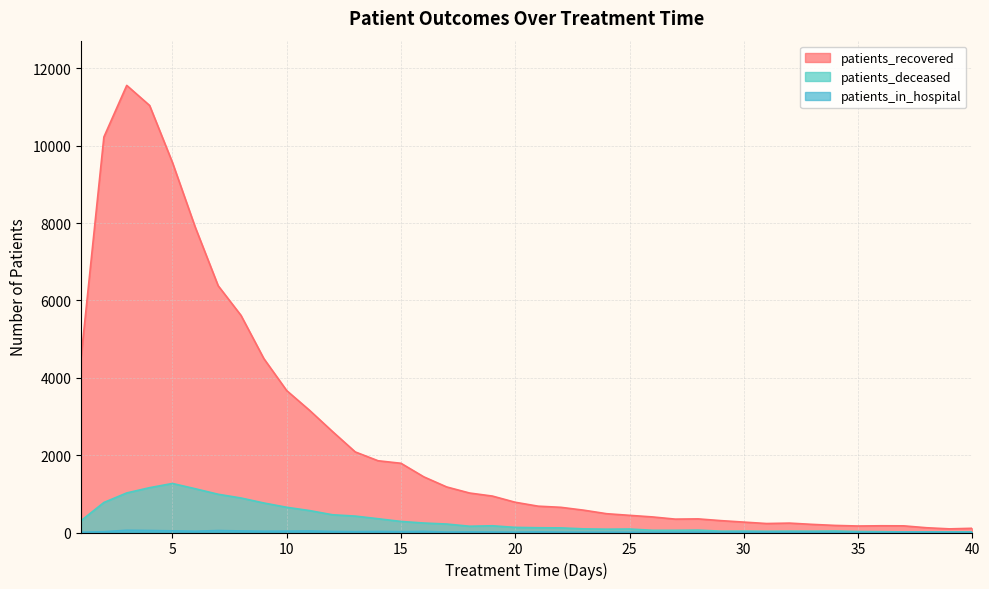

How many values in the patients_recovered series are below 782?

20